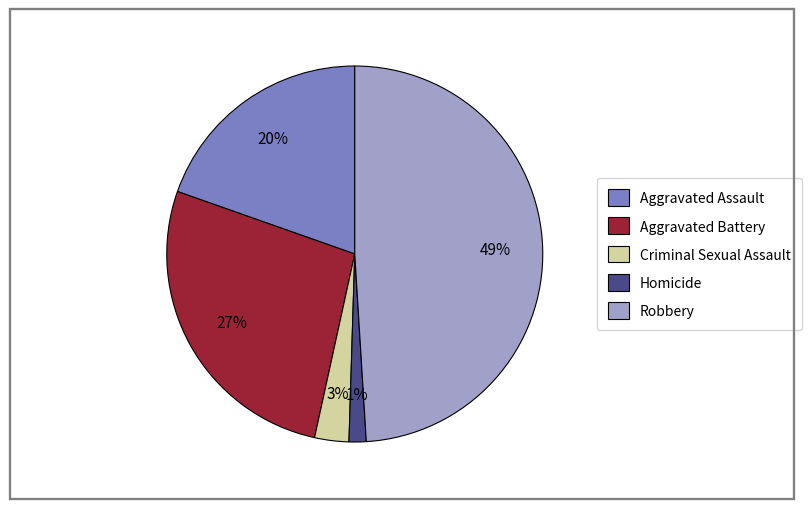

How many slices are in this pie chart?

5